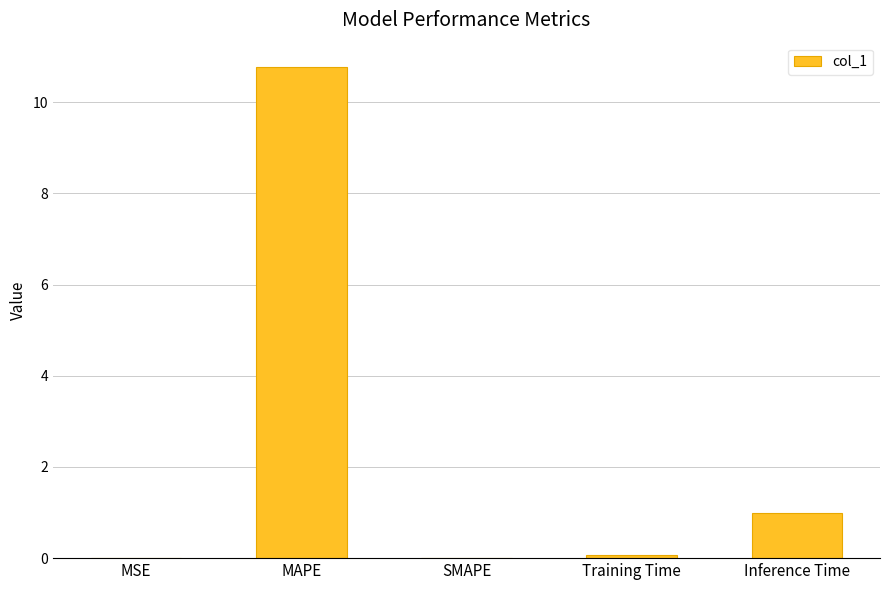

Where is the data nearest to the value 5?

Inference Time